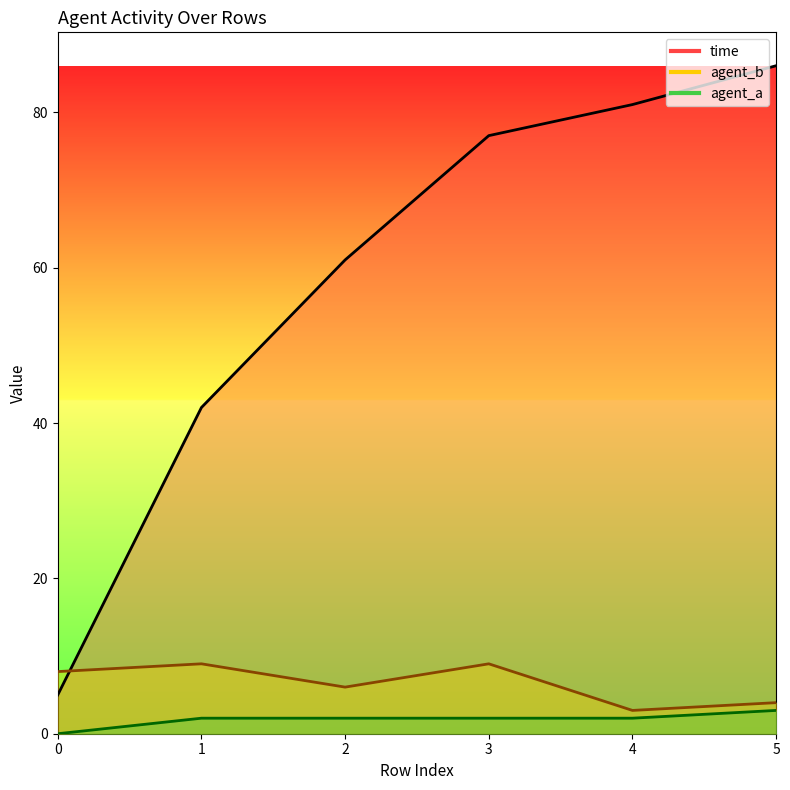

Which series ends up on top after the final intersection of agent_b and time?

time